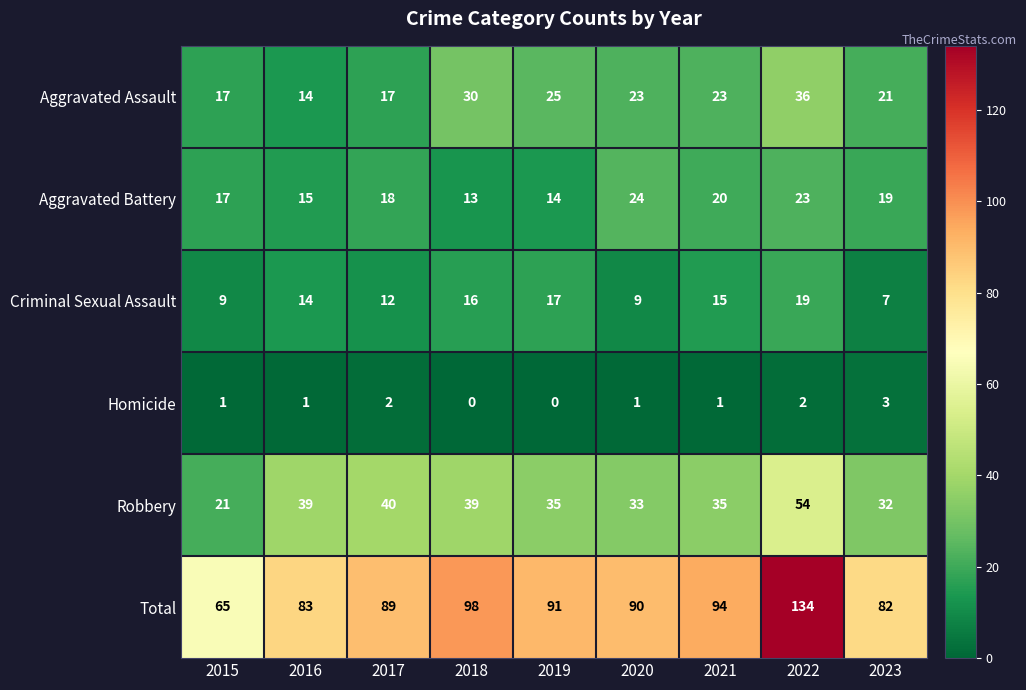

At which label is Aggravated Battery closest to 18?

2017